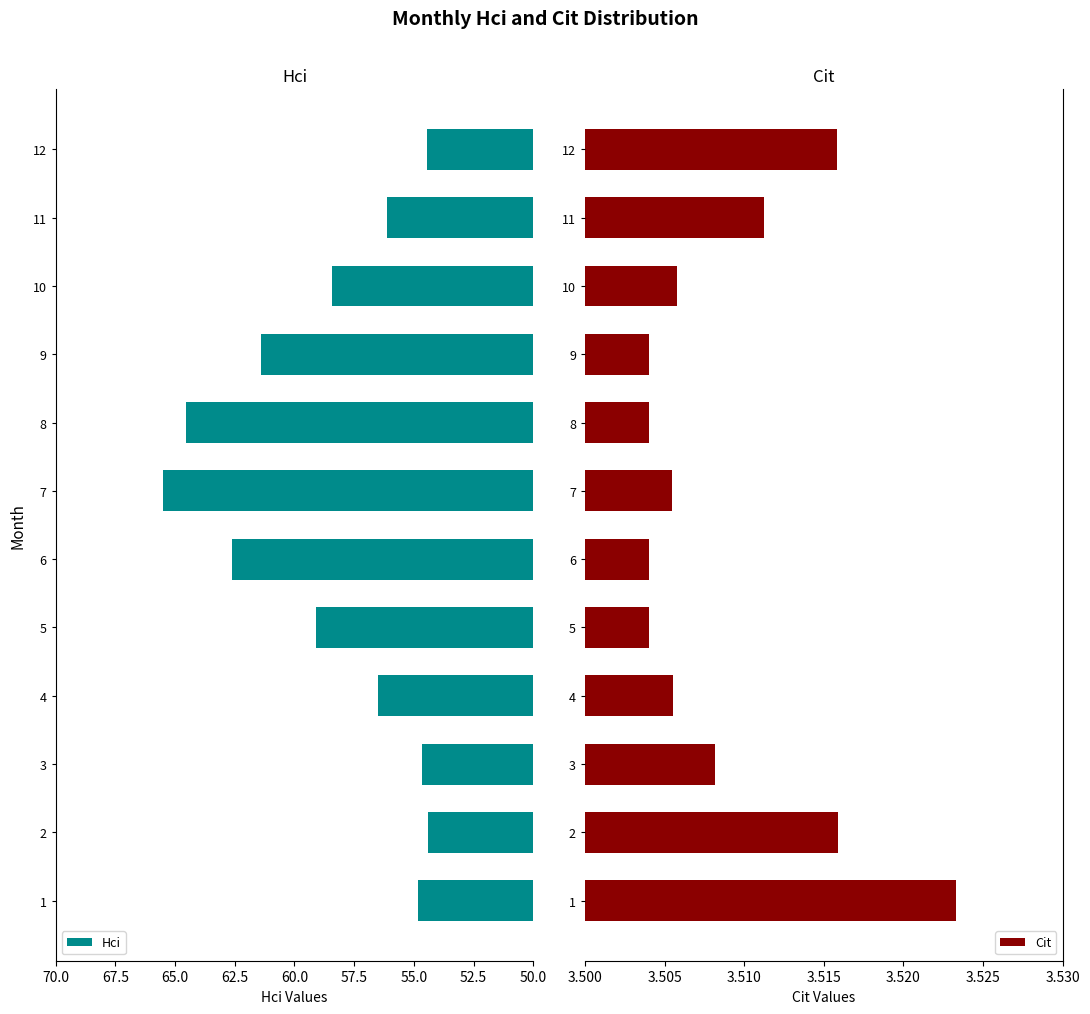

Is it true that Cit equals 5.8 at 7?

False